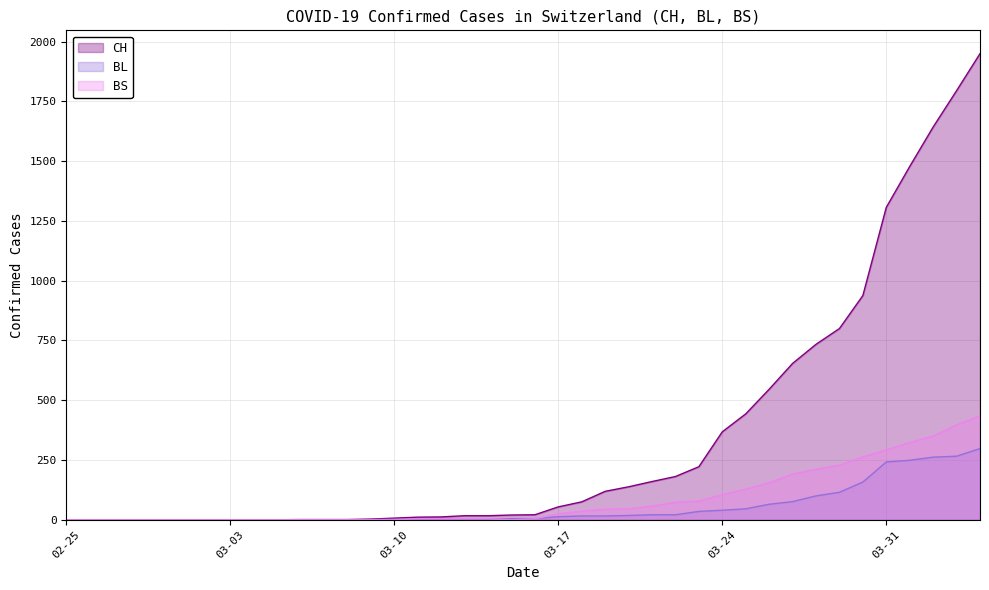

The BL series shows 3 at 2020-03-12. True or false?

False